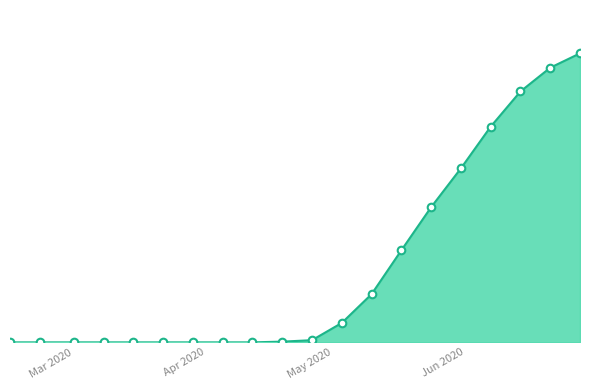

Is this an area chart (filled region under the line)?

Yes